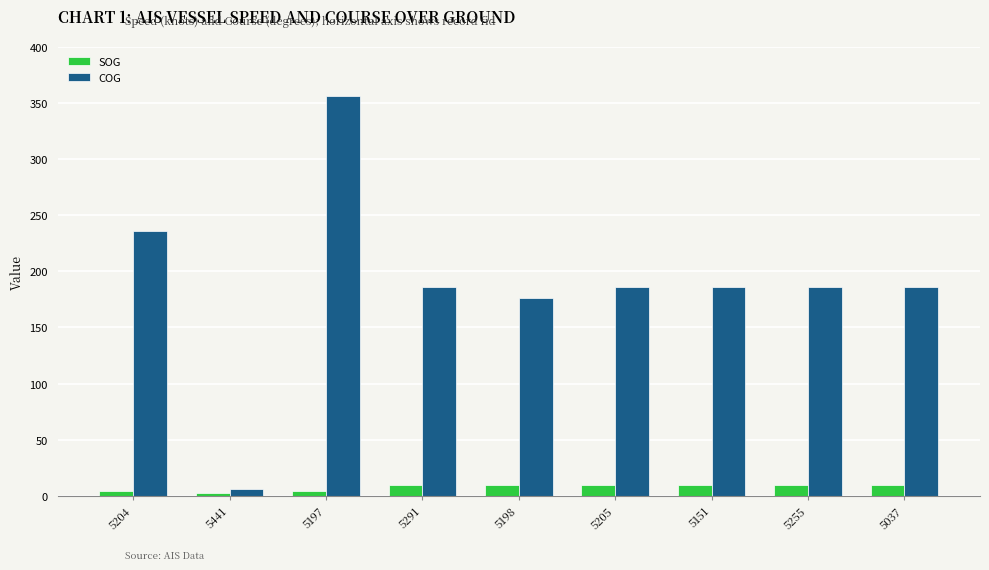

What is the difference between the maximum and second lowest values in the COG series?

180.0